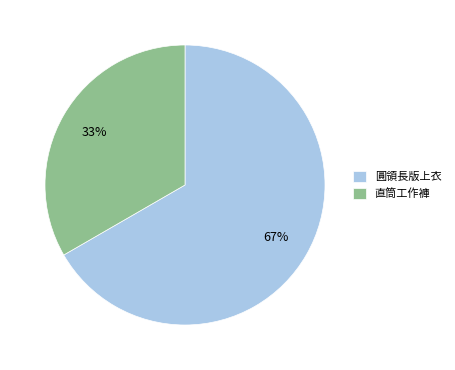

How many segments does this pie chart have?

2